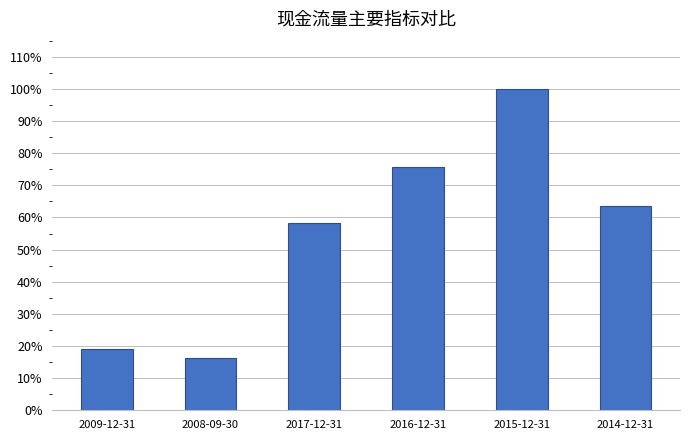

What is the label of the 6th bar from the left?

2014-12-31